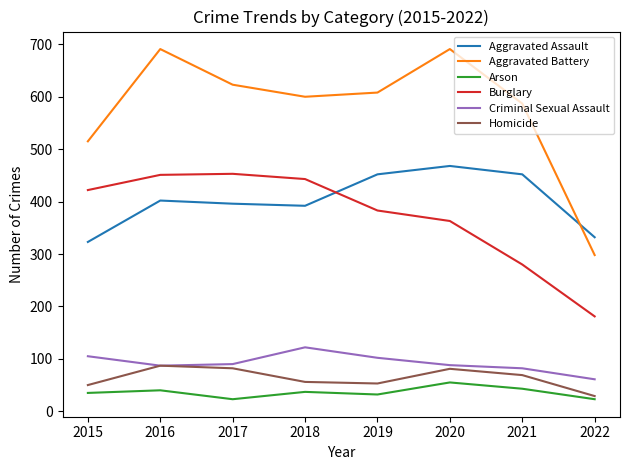

What is the spread (max minus min) of values at 2020?

636